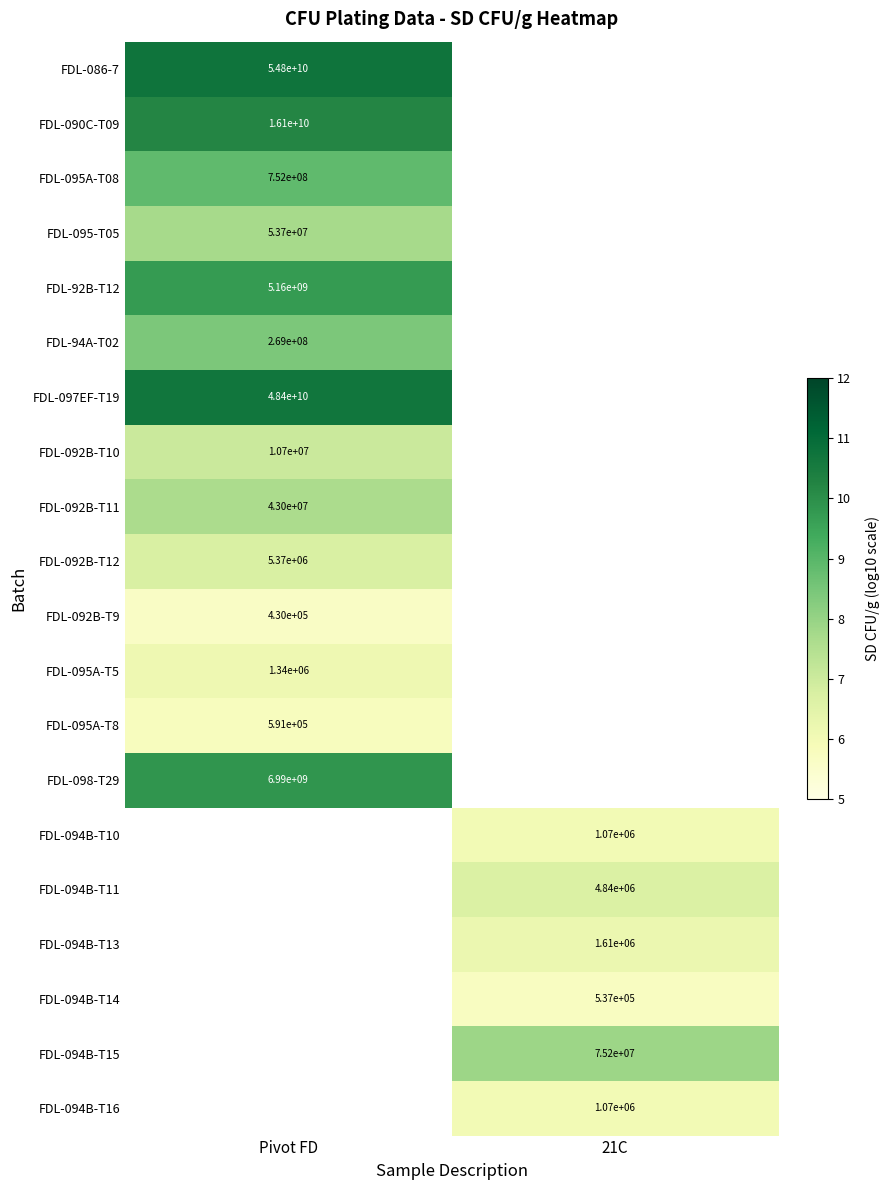

Which label corresponds to the largest value in the chart?

Pivot FD